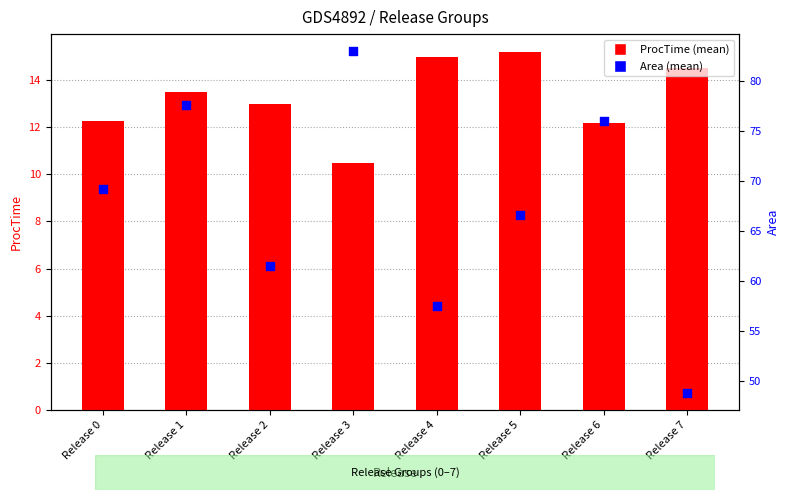

What is the total value across all series at Release 1?

91.1